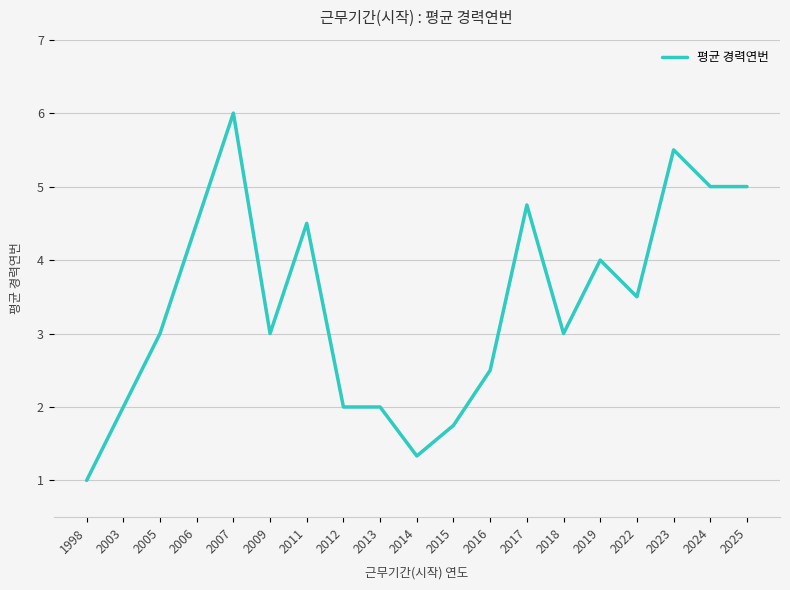

True or false: the data shows 2.0 at 2013.

True